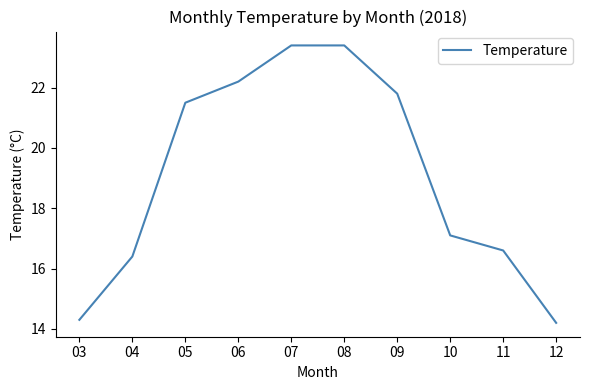

Is this an area chart (filled region under the line)?

No